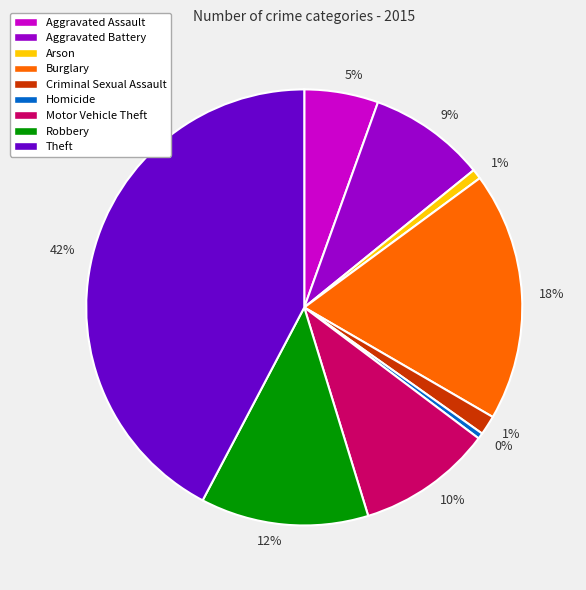

Does any single category account for the majority?

No